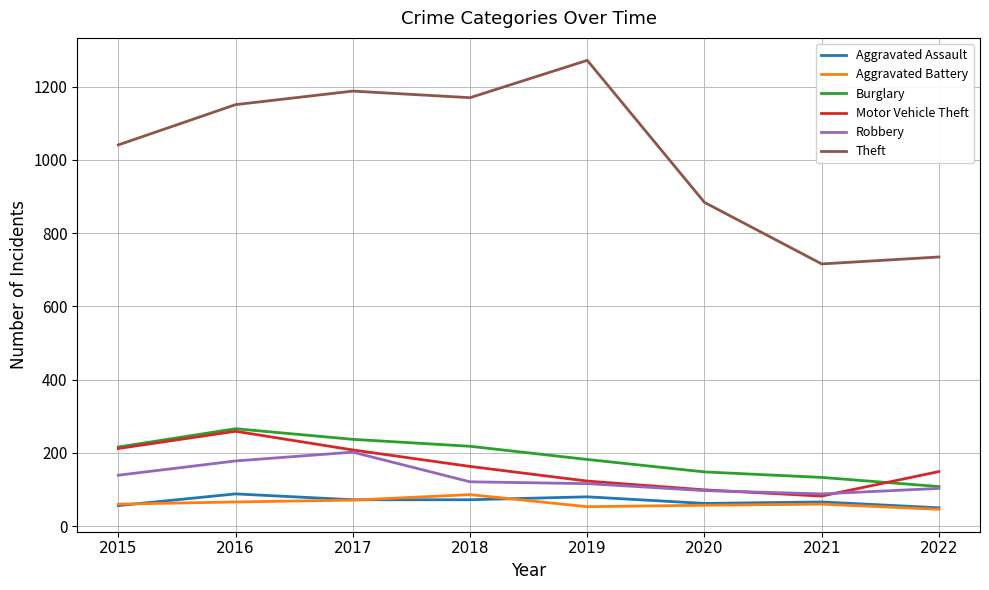

Which series has the largest total across all categories?

Theft